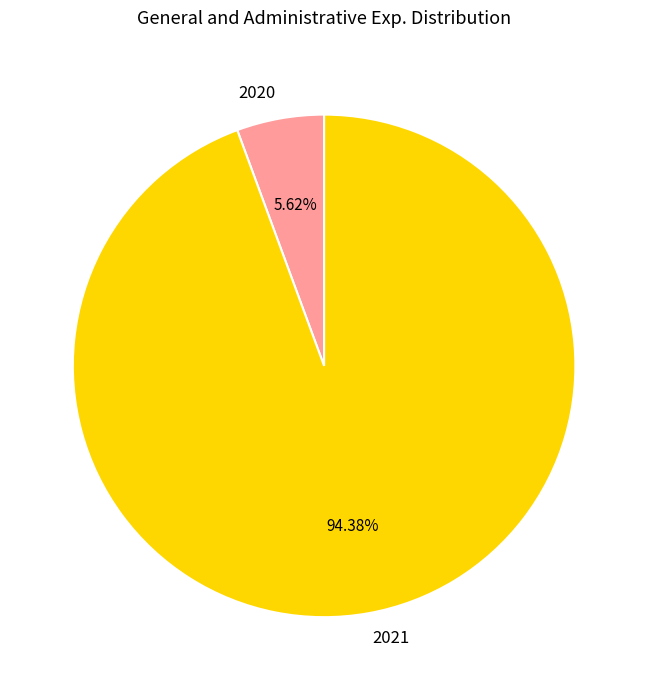

Between 2020 and 2021, which is larger?

2021